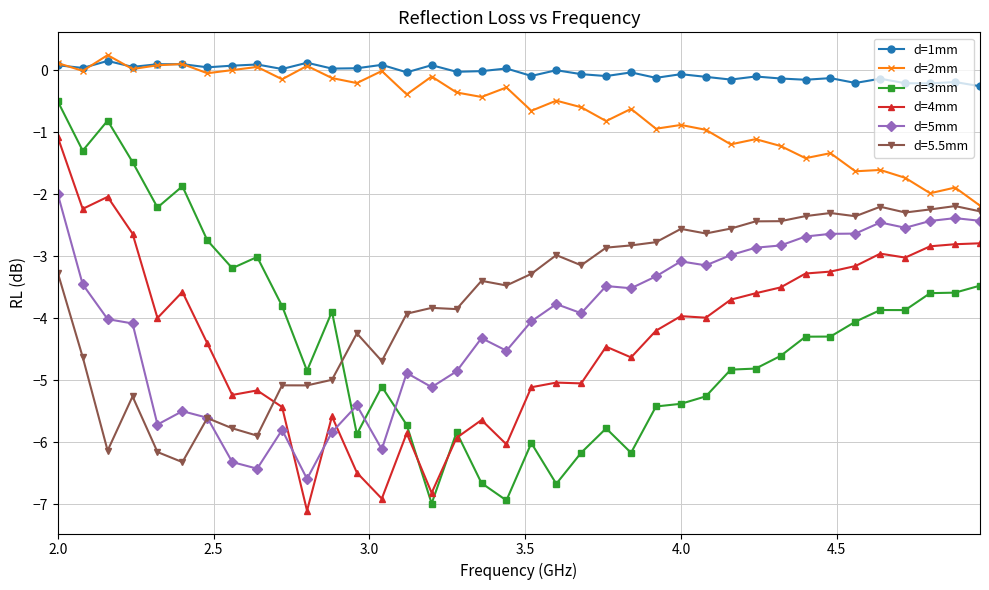

Which series has the largest total across all categories?

d=1mm